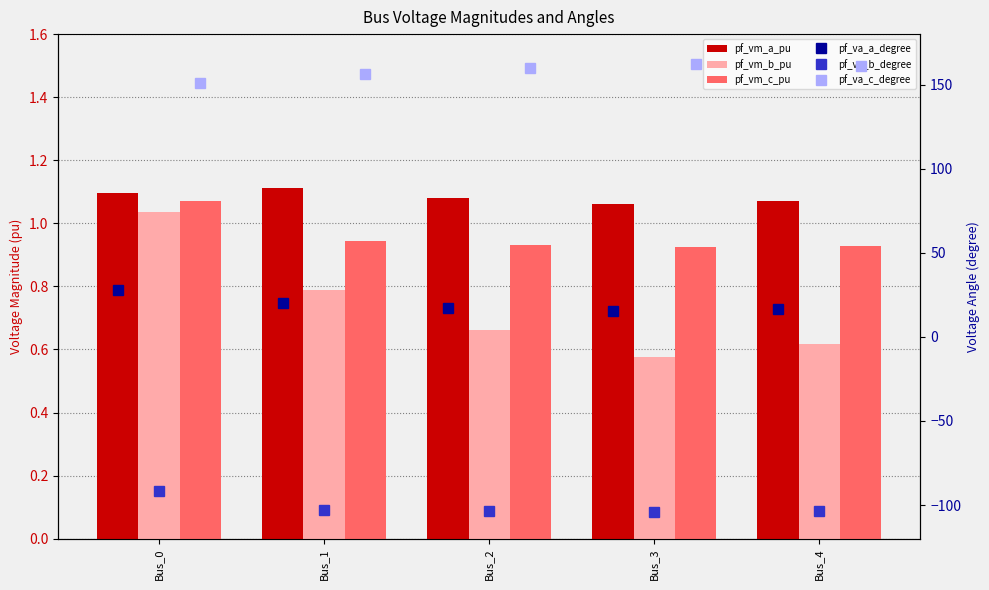

The value of pf_va_c_degree at Bus_3 is 89.0. True or false?

False